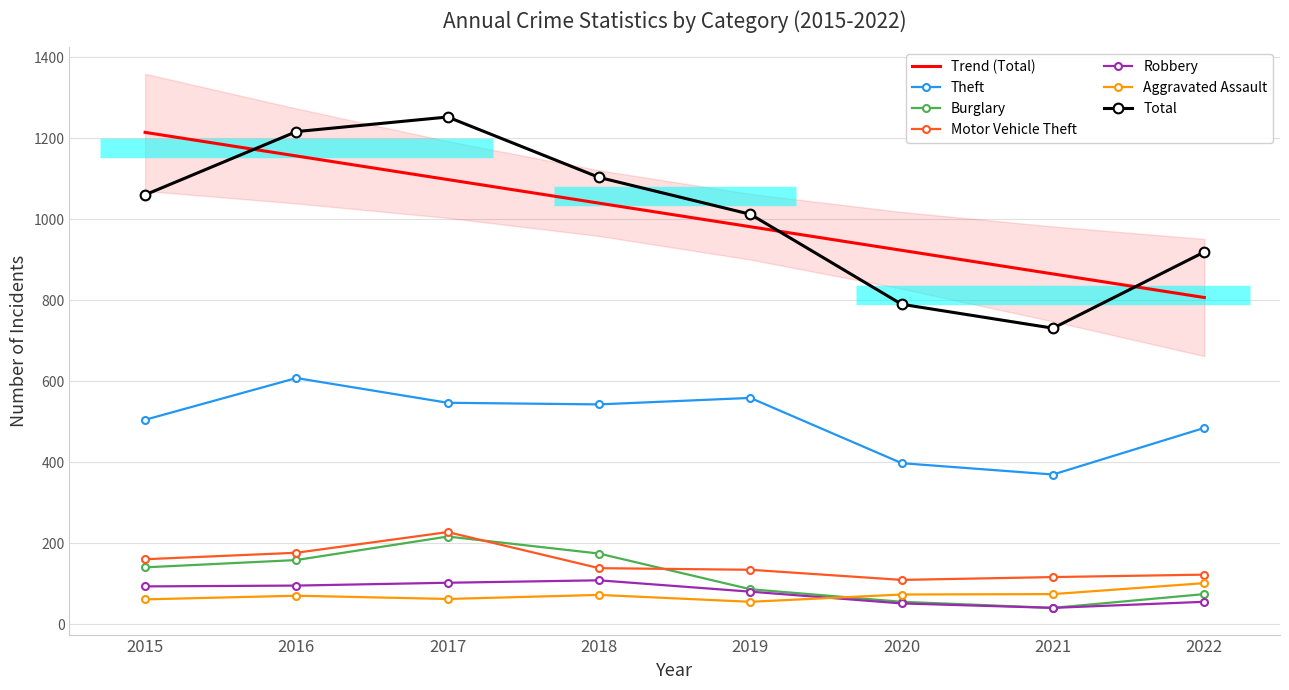

What is the sum of all Theft values?

4015.0